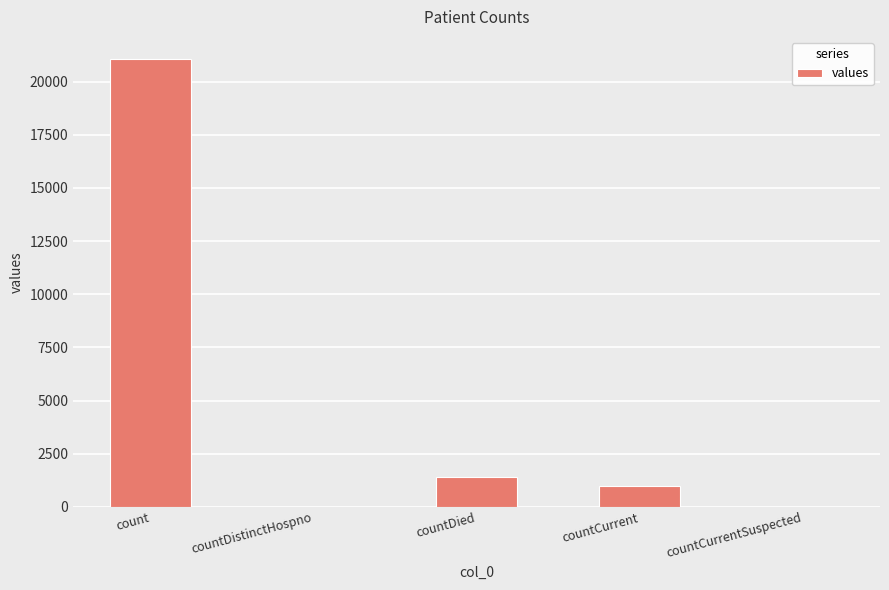

What is the sum of all values?

23461